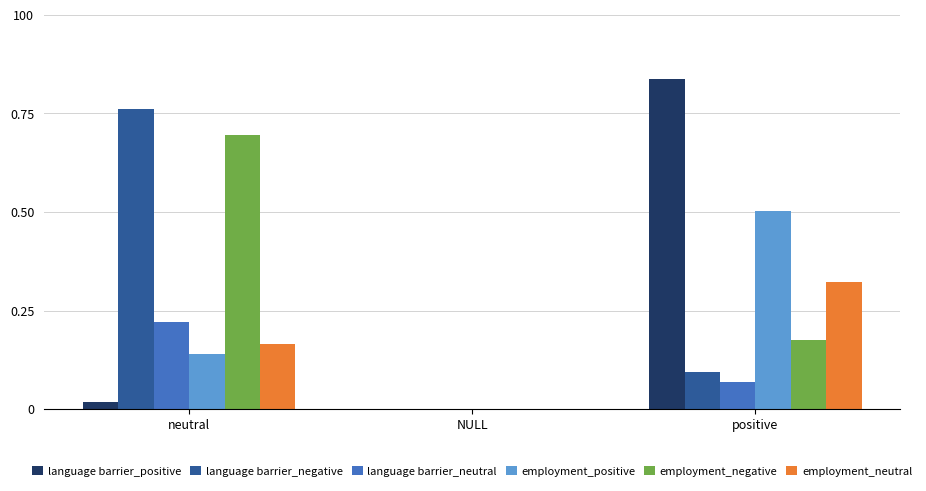

Reading left to right, what are all the values shown in this chart?

language barrier_positive: 0.0	0.0	0.8
language barrier_negative: 0.8	0.0	0.1
language barrier_neutral: 0.2	0.0	0.1
employment_positive: 0.1	0.0	0.5
employment_negative: 0.7	0.0	0.2
employment_neutral: 0.2	0.0	0.3